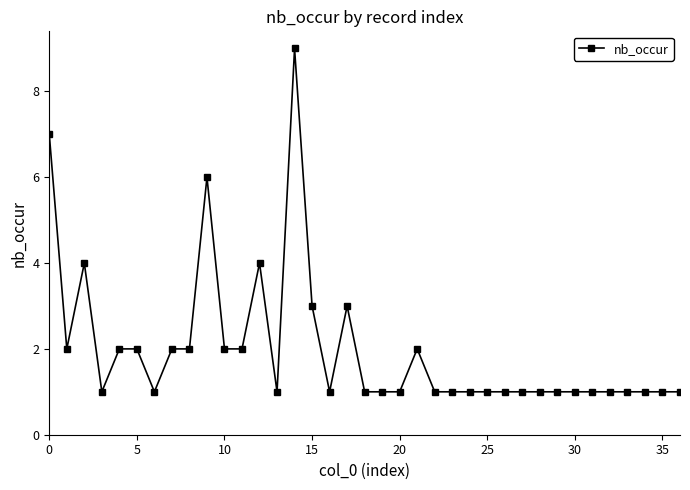

What is the sum of all values?

74